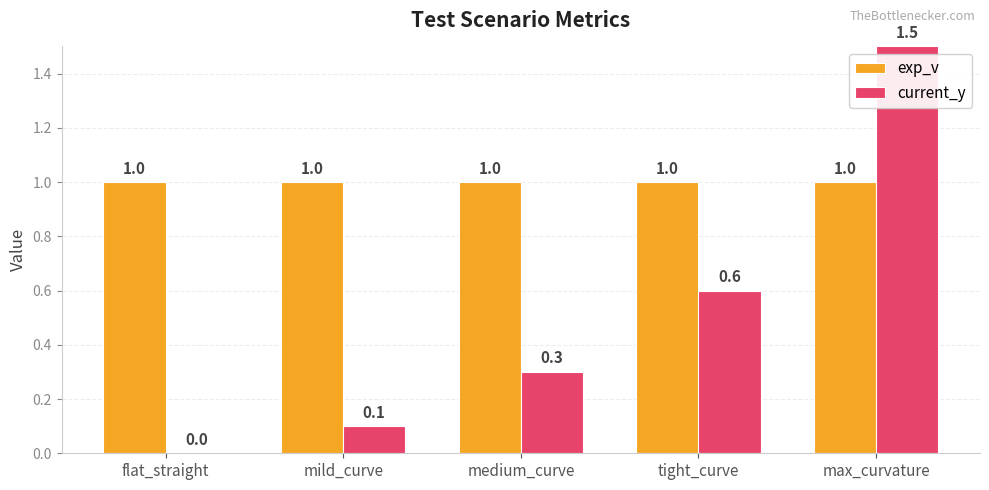

What is the sum of all exp_v values?

5.0